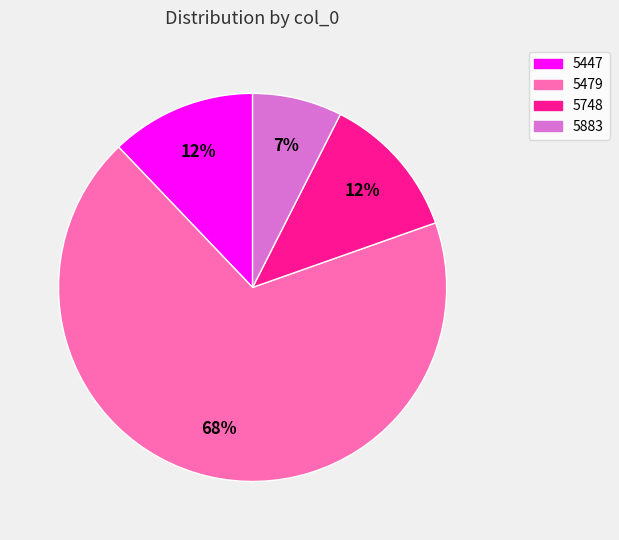

Do 5883 and 5479 together represent more than half of the pie?

Yes